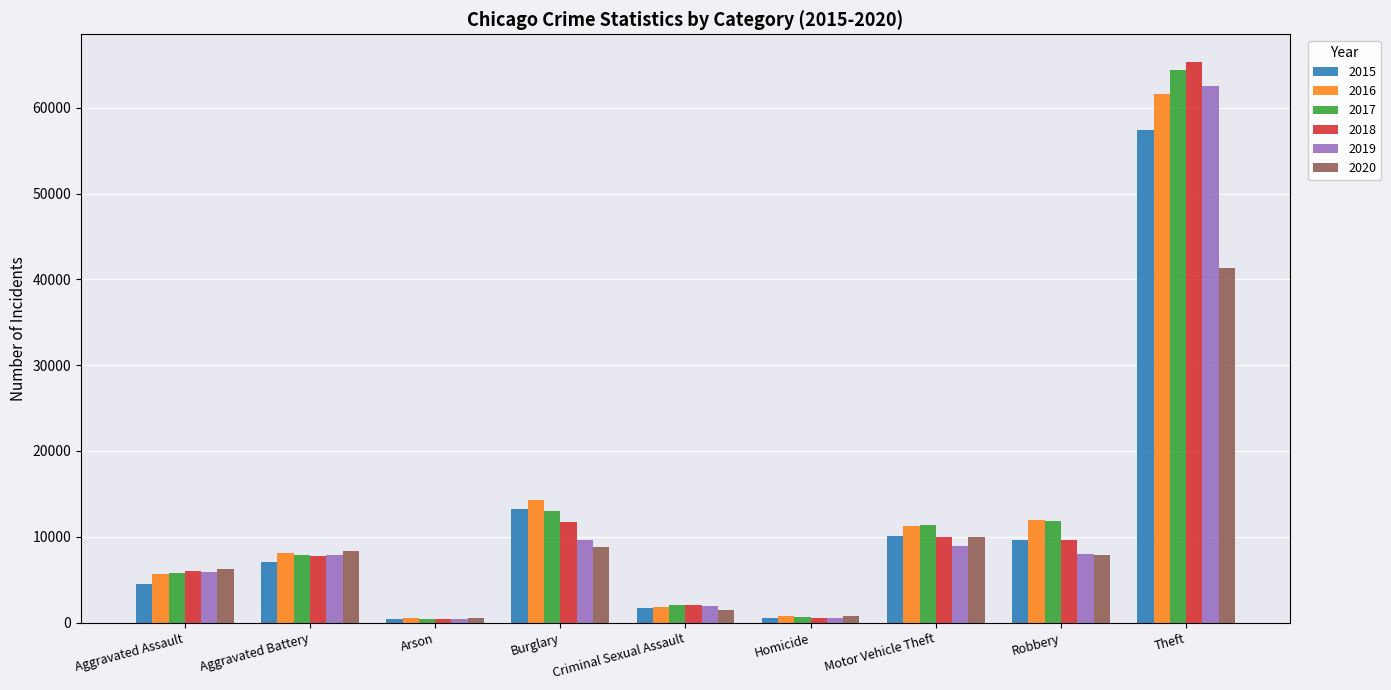

True or false: 2019 has a value of 7858 at Aggravated Battery.

True